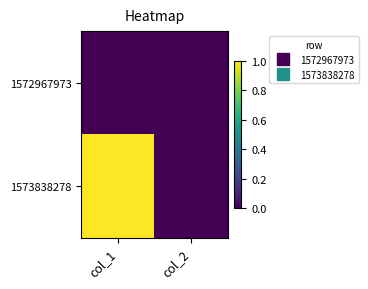

At which category does the chart reach its peak across all series?

col_1